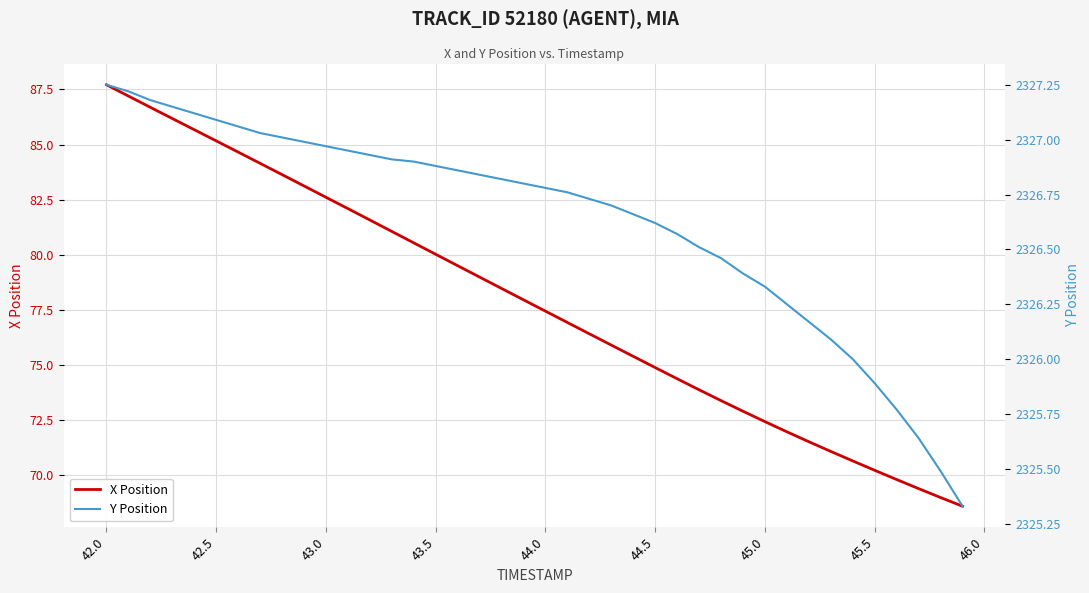

Which series has the largest range (max minus min)?

X Position